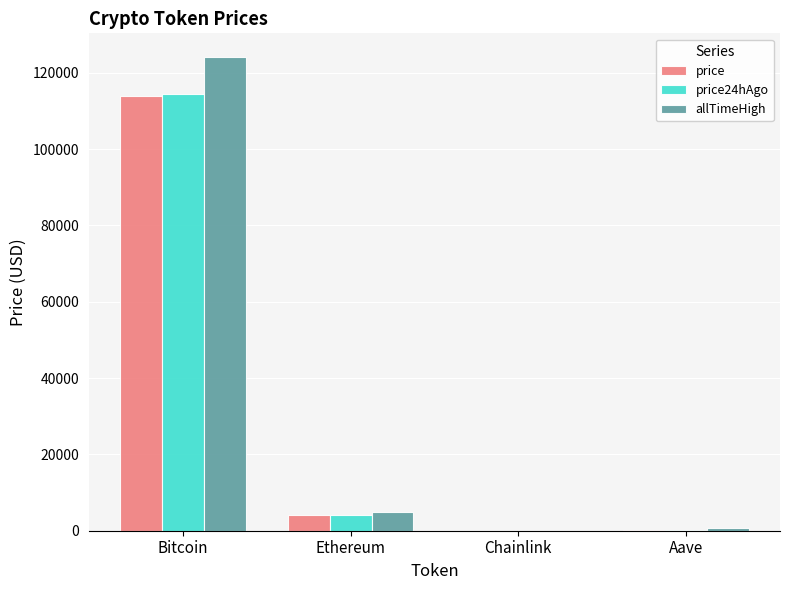

Which series has the largest range (max minus min)?

allTimeHigh